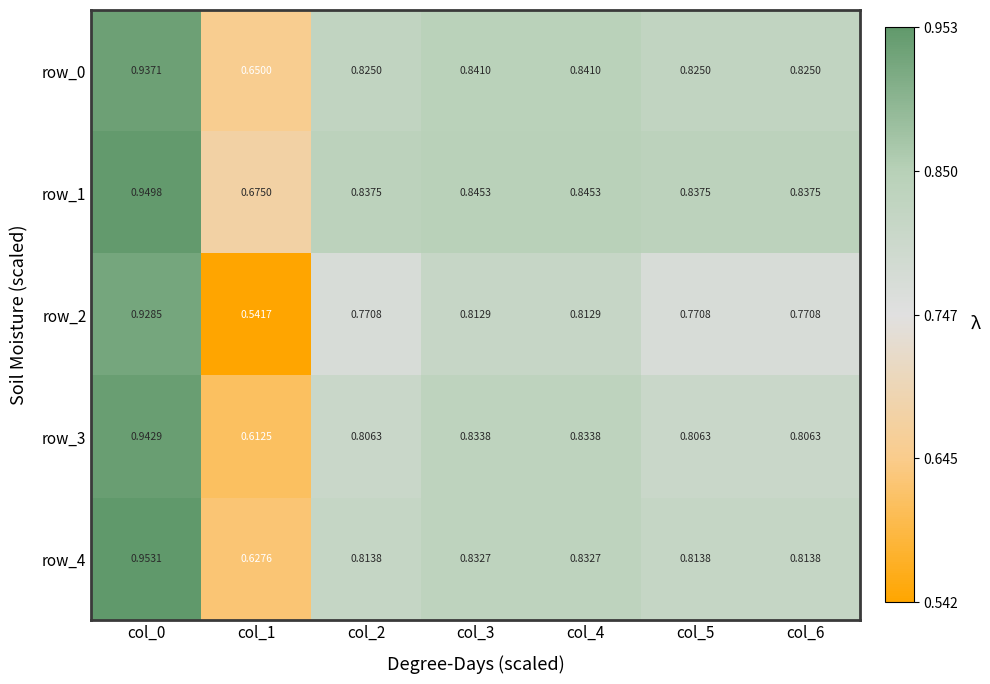

Is the value of row_3 at col_5 greater than the value of row_0 at col_6?

No